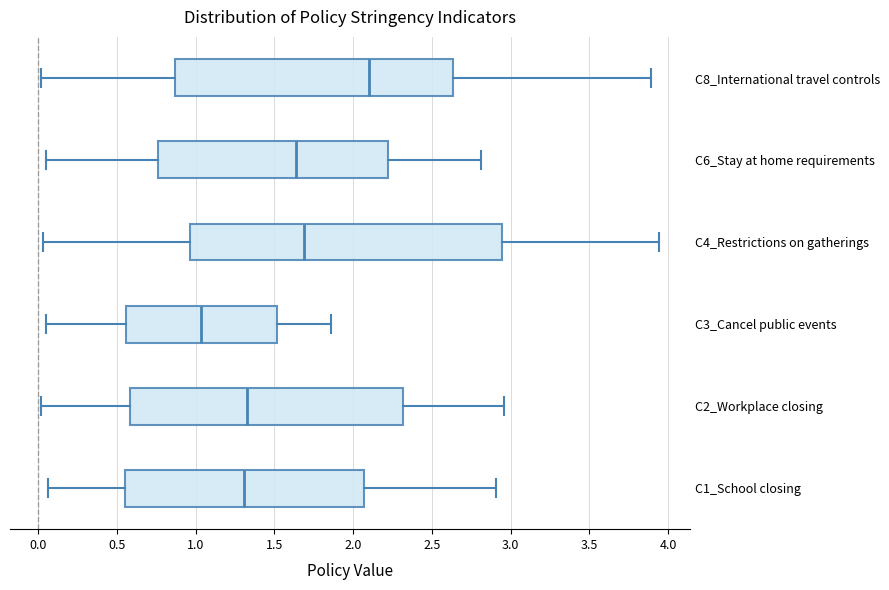

Where does the left whisker of the box for C8_International travel controls end on the x-axis? The values are not printed on the chart, so give them approximately, as read against the axis.

0.00